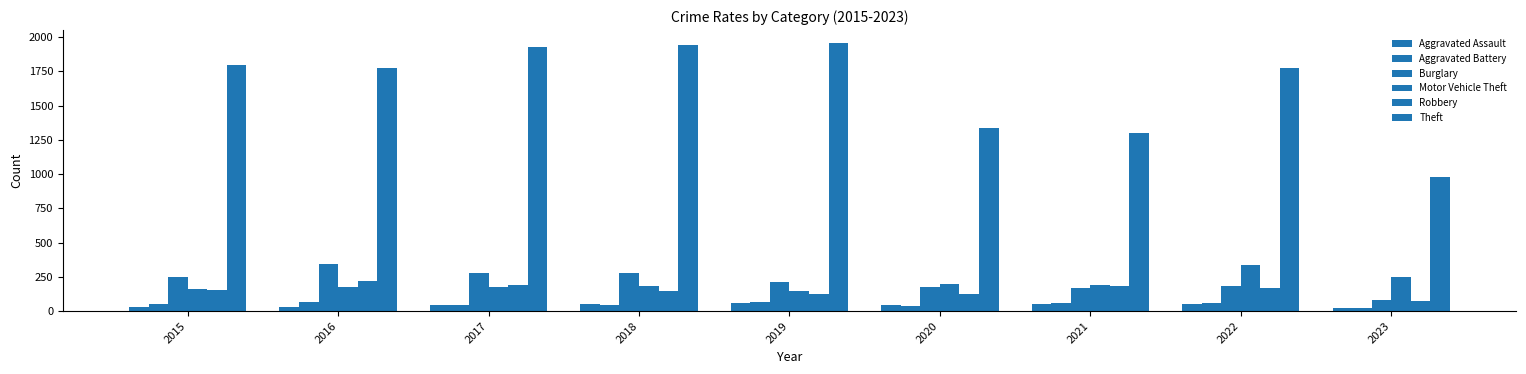

How many data points does each series have?

9